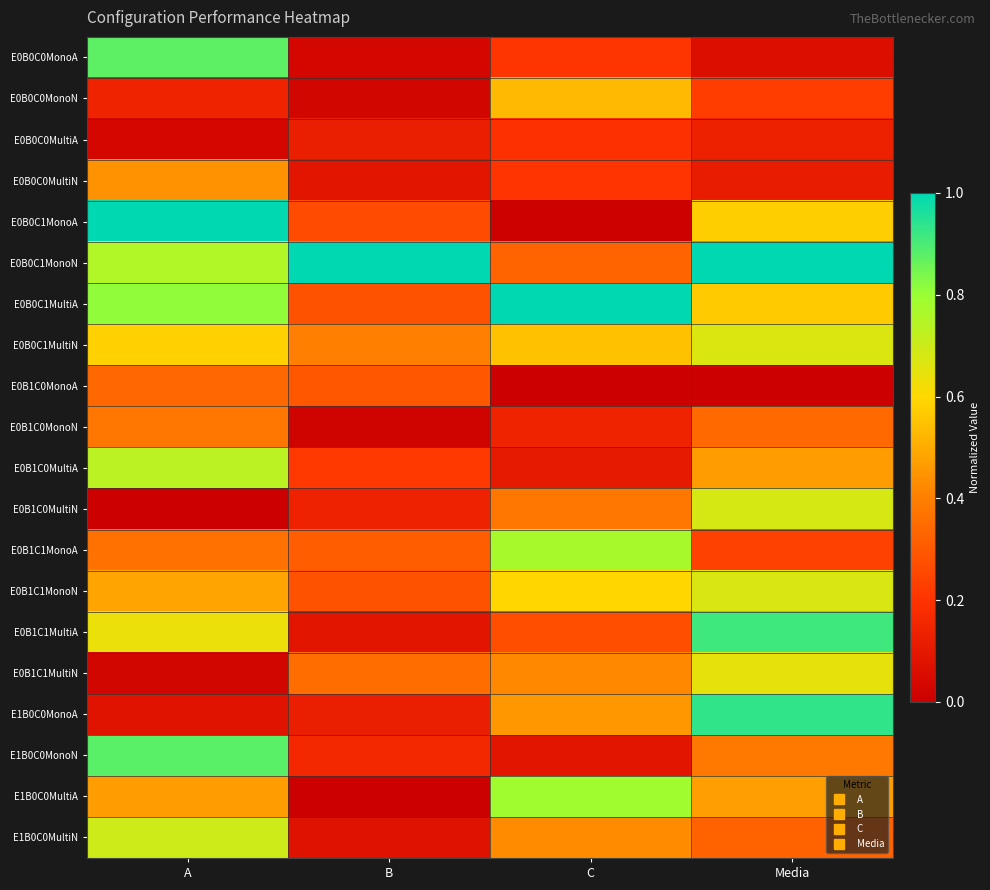

How many distinct data groups are displayed?

20